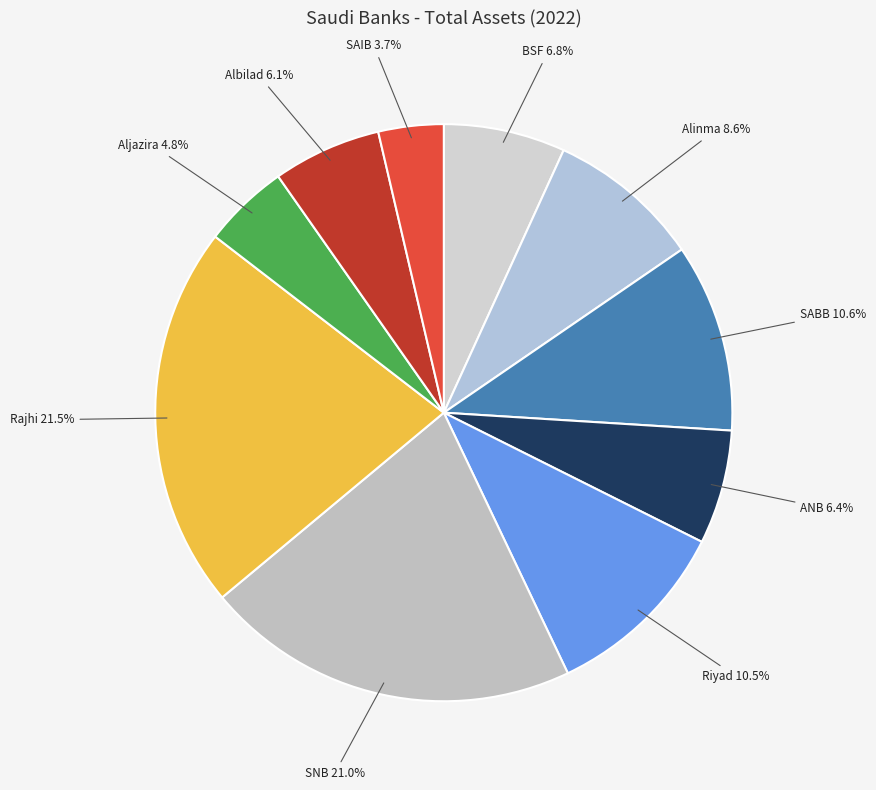

Which slice is the smallest?

SAIB